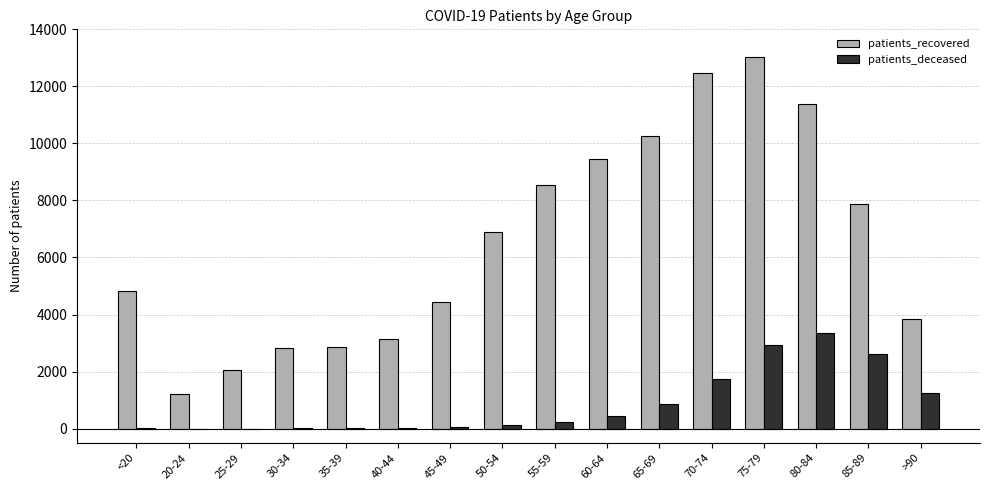

At which category is the sum across all series the highest?

75-79